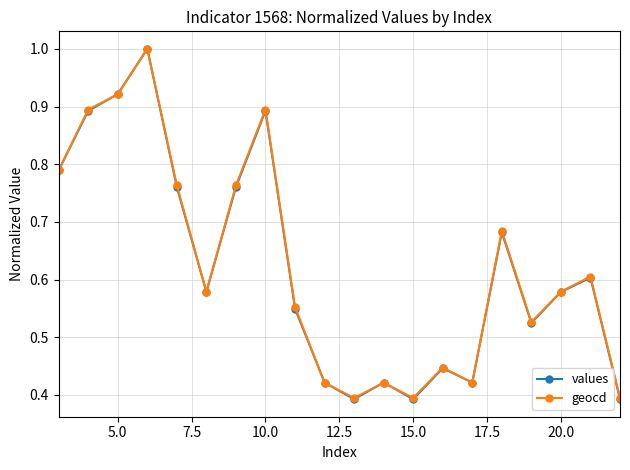

Which series has the largest range (max minus min)?

values